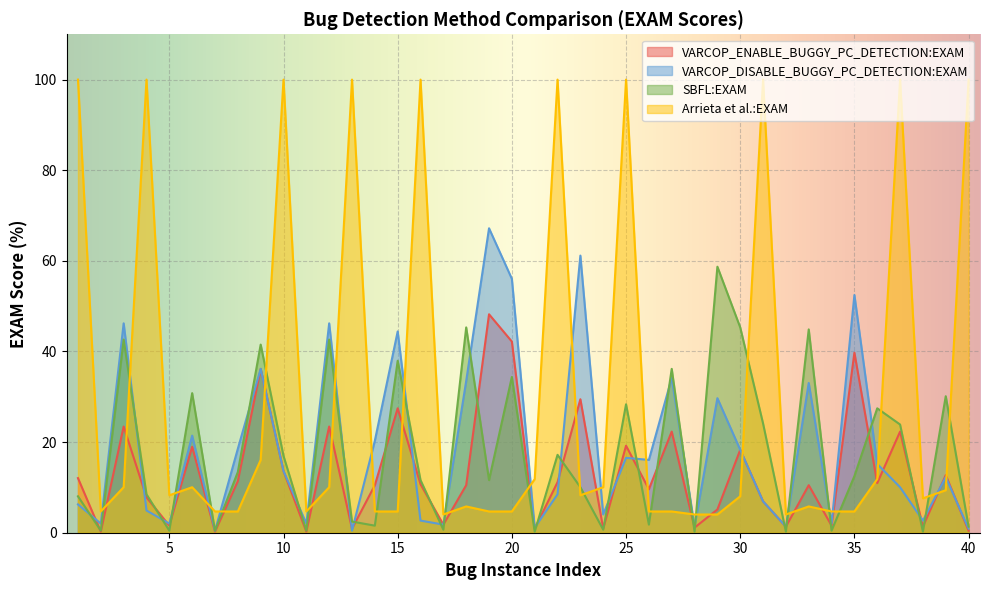

How many lines are shown in the chart?

4